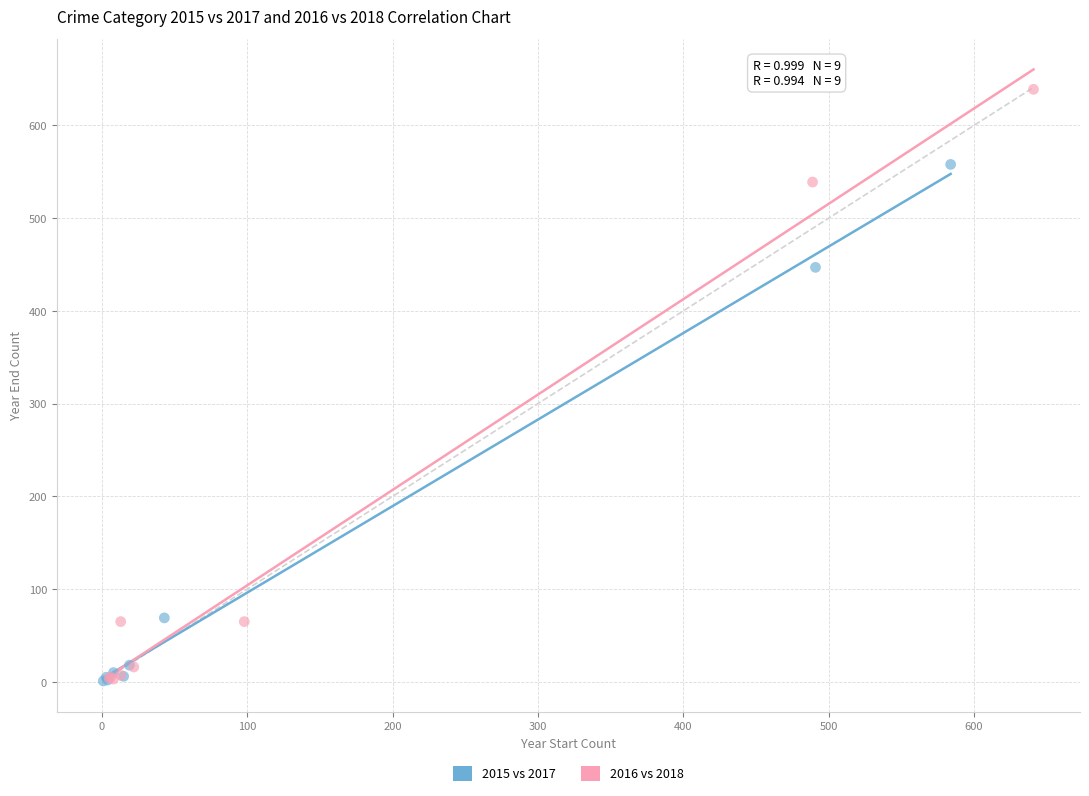

Which series has the largest Y range (max minus min)?

2016 vs 2018